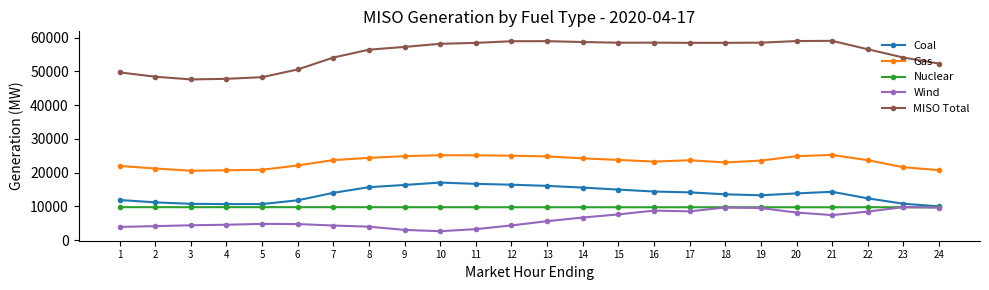

Read the Nuclear value at 1.

9794.0